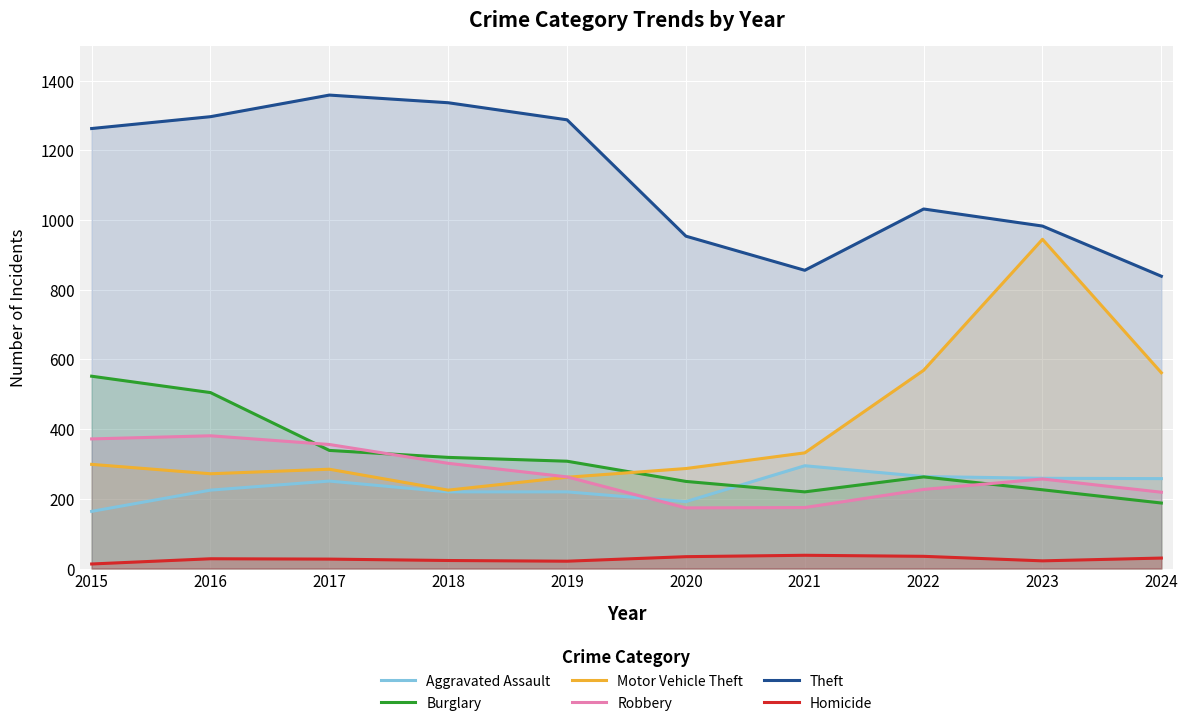

At which category does Theft reach its first local peak?

2017